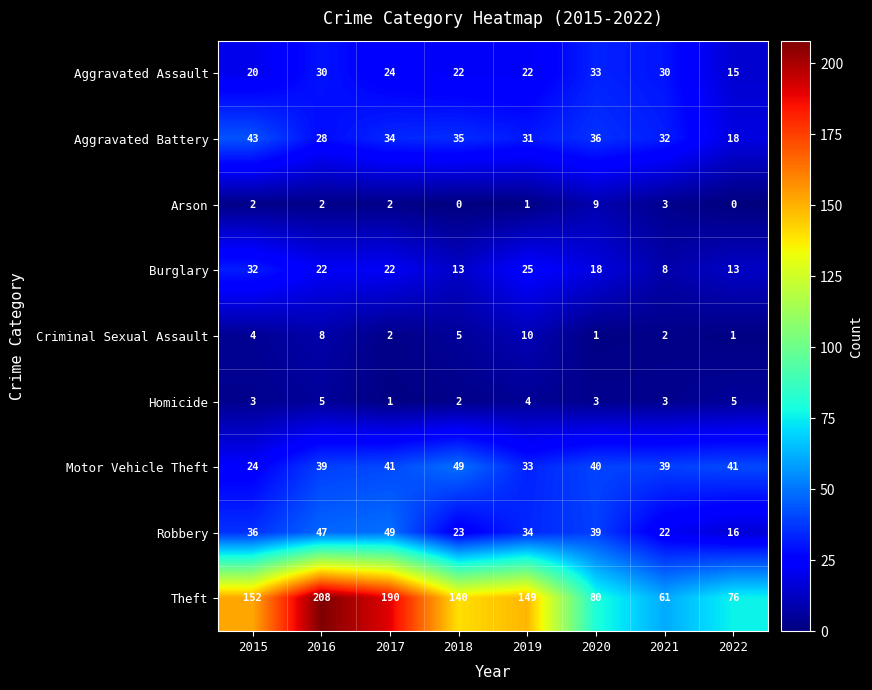

Is it true that Theft equals 265 at 2015?

False